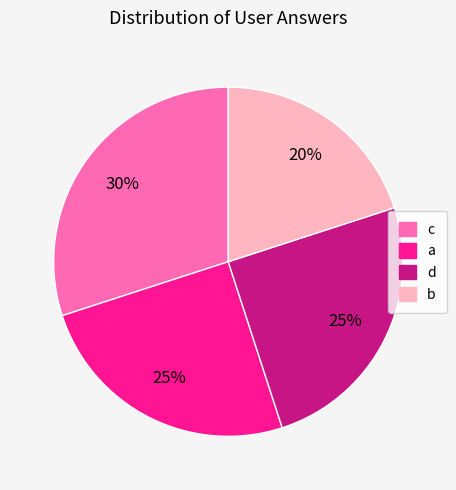

To the nearest percent, what is the difference between the b and d slice percentages?

5%